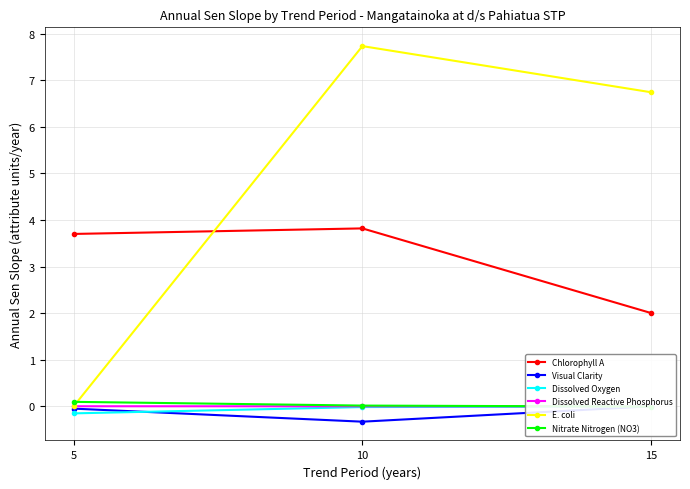

Is the value of Dissolved Oxygen at 5 greater than the value of Nitrate Nitrogen (NO3) at 5?

No